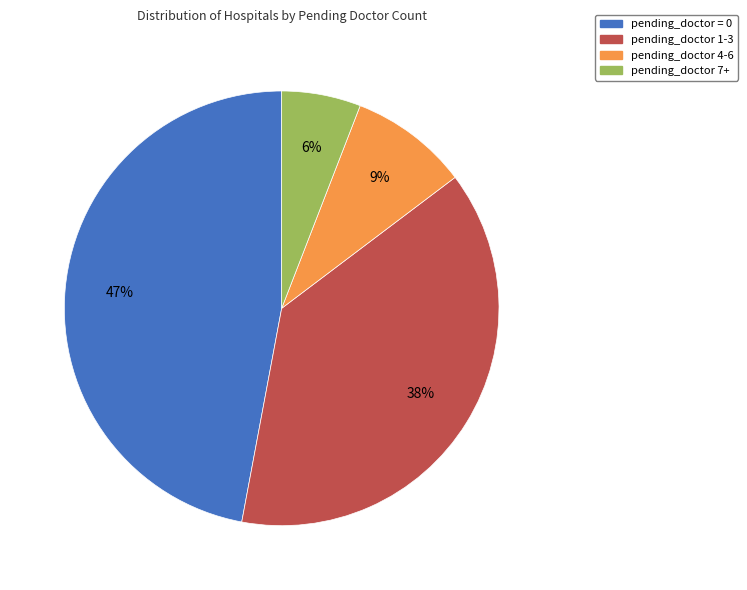

True or false: pending_doctor = 0 accounts for 47% of the total.

True